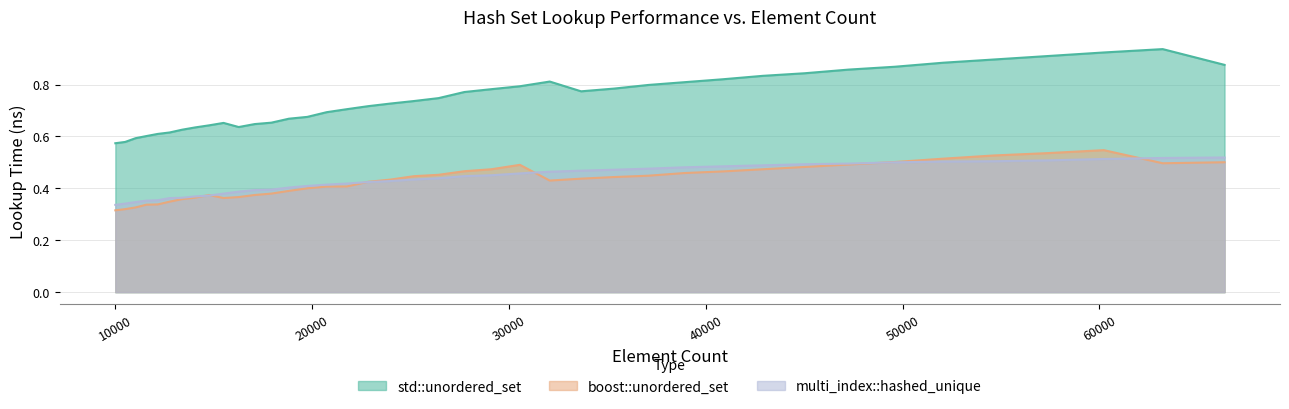

List the series in order of their peak value, highest first.

std::unordered_set, boost::unordered_set, multi_index::hashed_unique